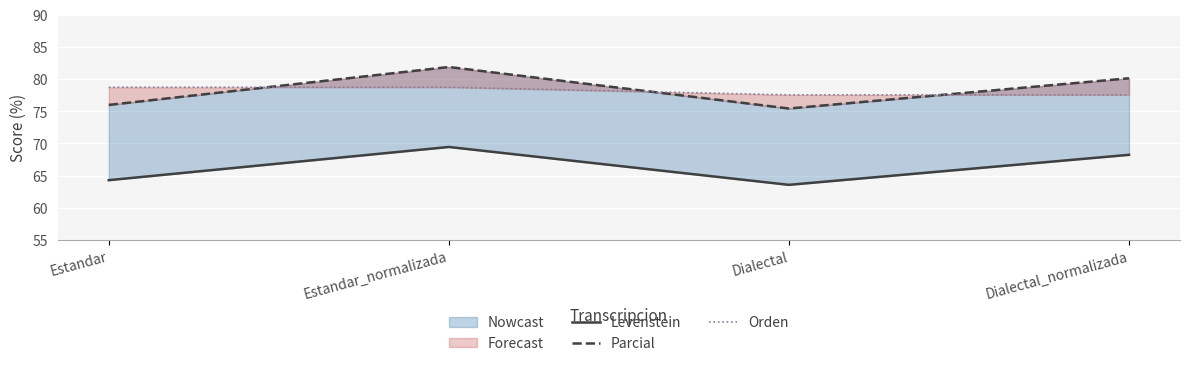

What value does the Orden series have at Dialectal?

77.5